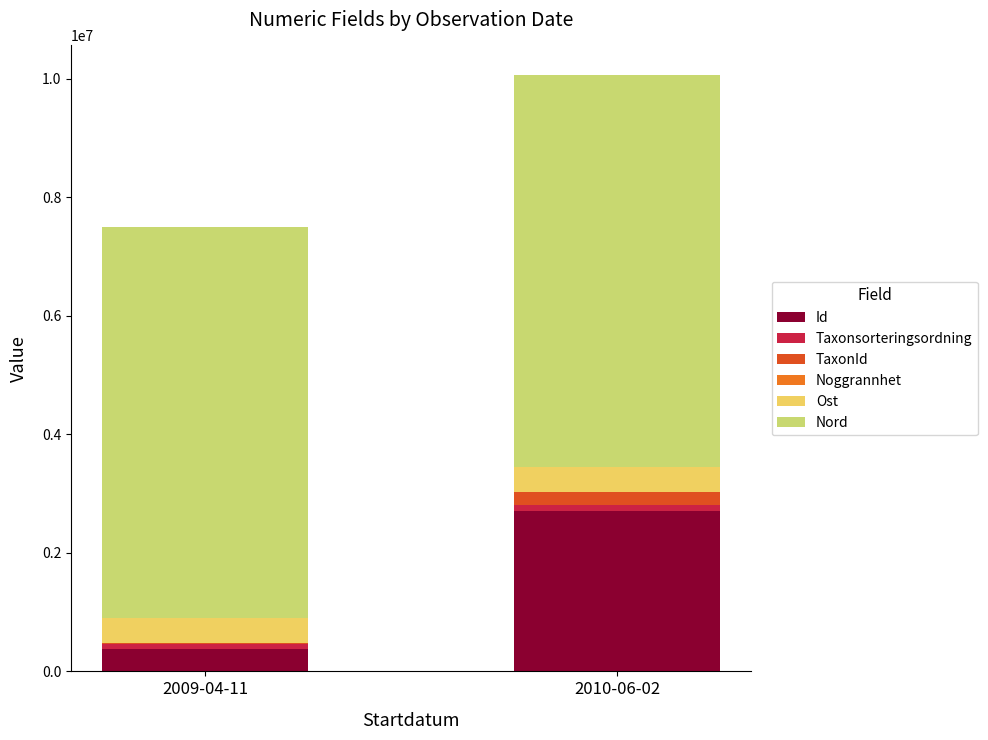

The value of Id at 2009-04-11 is 372602. True or false?

True